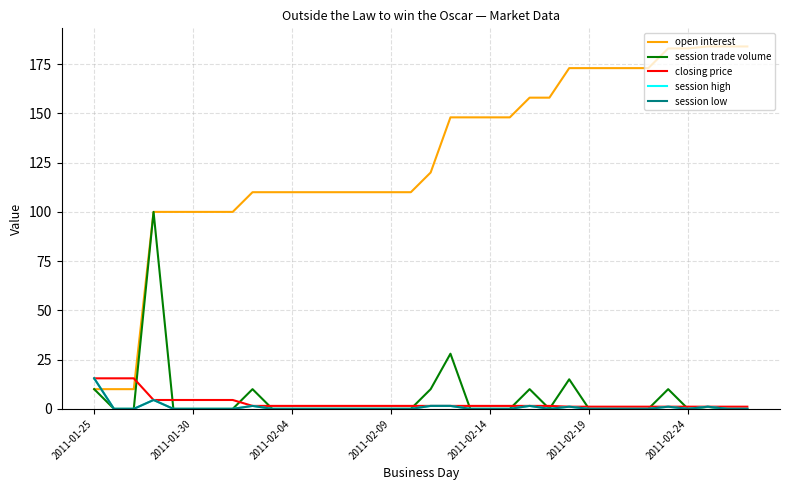

At how many categories does at least one series exceed 140?

16